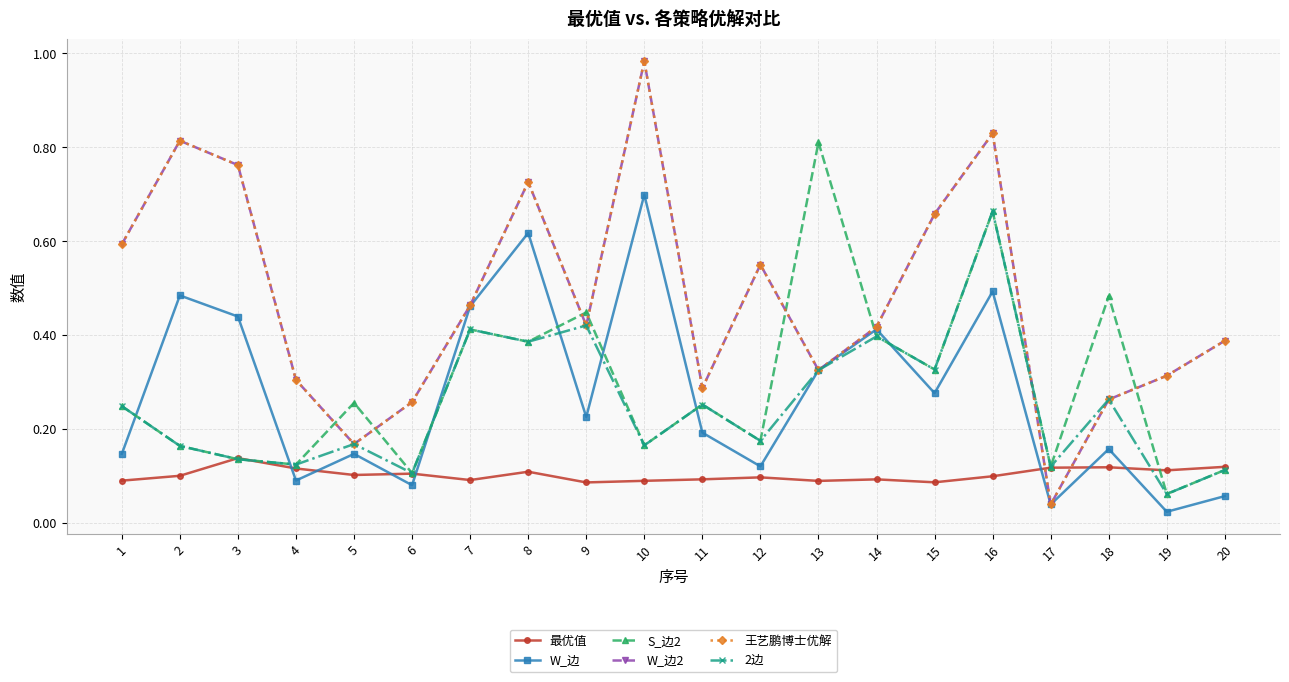

Is this an area chart (filled region under the line)?

No